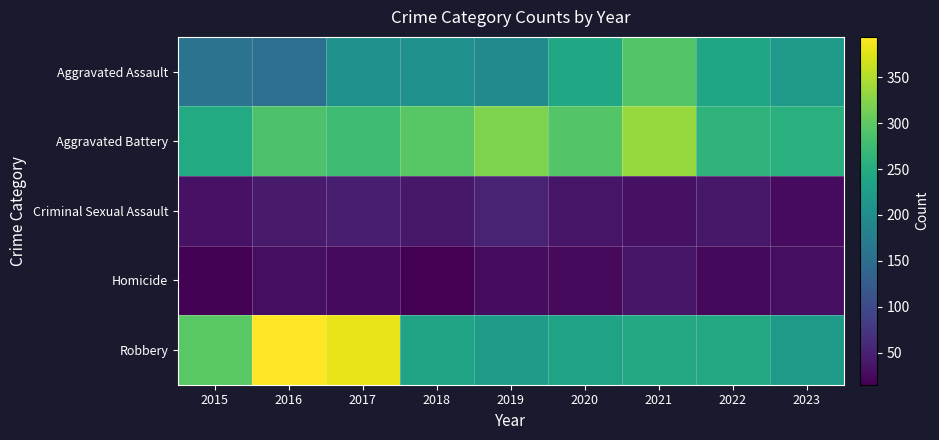

Reading left to right, extract all data points from this chart.

Aggravated Assault: 2015=160	2016=154	2017=207	2018=206	2019=197	2020=242	2021=292	2022=239	2023=218
Aggravated Battery: 2015=246	2016=288	2017=277	2018=296	2019=321	2020=293	2021=336	2022=261	2023=255
Criminal Sexual Assault: 2015=34	2016=43	2017=47	2018=40	2019=51	2020=36	2021=32	2022=40	2023=26
Homicide: 2015=17	2016=29	2017=24	2018=15	2019=27	2020=24	2021=37	2022=23	2023=29
Robbery: 2015=297	2016=394	2017=381	2018=237	2019=224	2020=233	2021=244	2022=244	2023=222